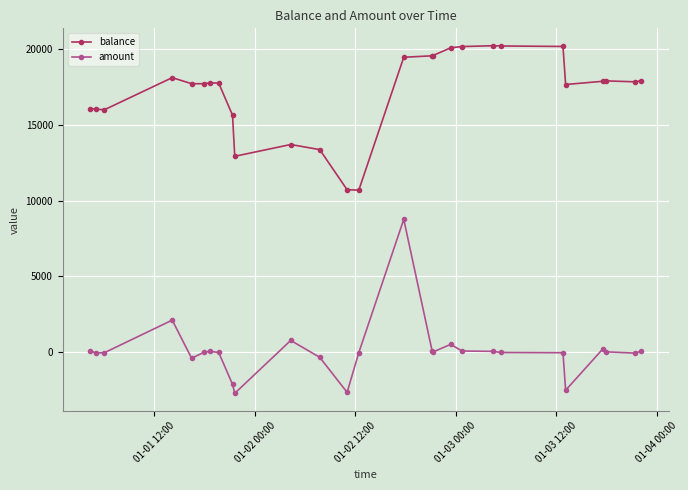

How many distinct data groups are displayed?

2